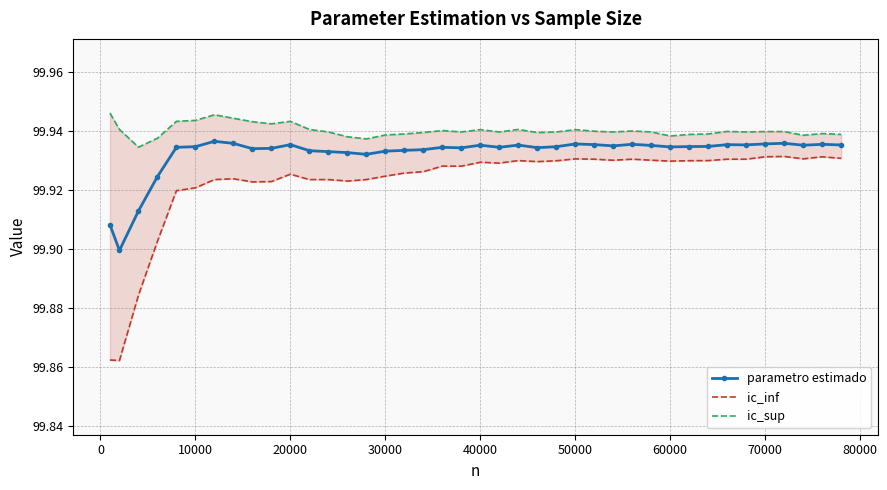

Reading right to left, extract all data points from this chart.

parametro estimado: 99.9	99.9	99.9	99.9	99.9	99.9	99.9	99.9	99.9	99.9	99.9	99.9	99.9	99.9	99.9	99.9	99.9	99.9	99.9	99.9	99.9	99.9	99.9	99.9	99.9	99.9	99.9	99.9	99.9	99.9	99.9	99.9	99.9	99.9	99.9	99.9	99.9	99.9	99.9	99.9
ic_inf: 99.9	99.9	99.9	99.9	99.9	99.9	99.9	99.9	99.9	99.9	99.9	99.9	99.9	99.9	99.9	99.9	99.9	99.9	99.9	99.9	99.9	99.9	99.9	99.9	99.9	99.9	99.9	99.9	99.9	99.9	99.9	99.9	99.9	99.9	99.9	99.9	99.9	99.9	99.9	99.9
ic_sup: 99.9	99.9	99.9	99.9	99.9	99.9	99.9	99.9	99.9	99.9	99.9	99.9	99.9	99.9	99.9	99.9	99.9	99.9	99.9	99.9	99.9	99.9	99.9	99.9	99.9	99.9	99.9	99.9	99.9	99.9	99.9	99.9	99.9	99.9	99.9	99.9	99.9	99.9	99.9	99.9